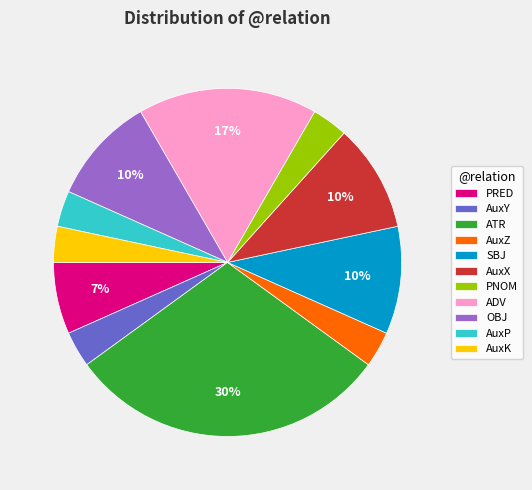

Do OBJ and AuxP together represent more than half of the pie?

No